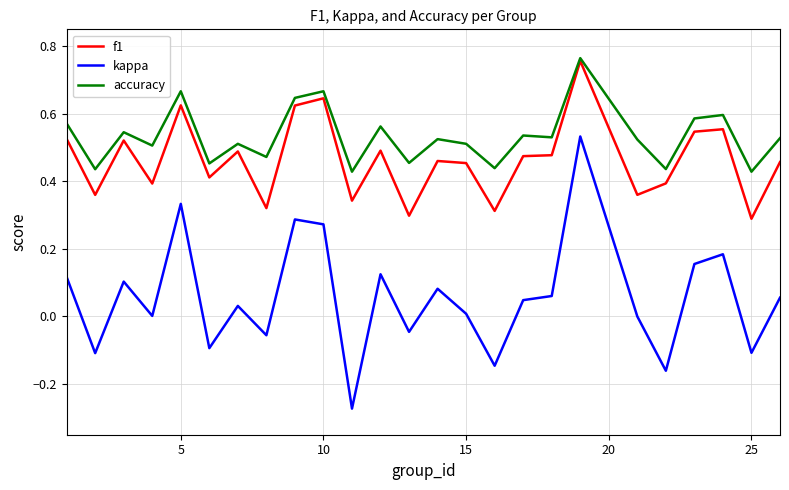

How many distinct data groups are displayed?

3